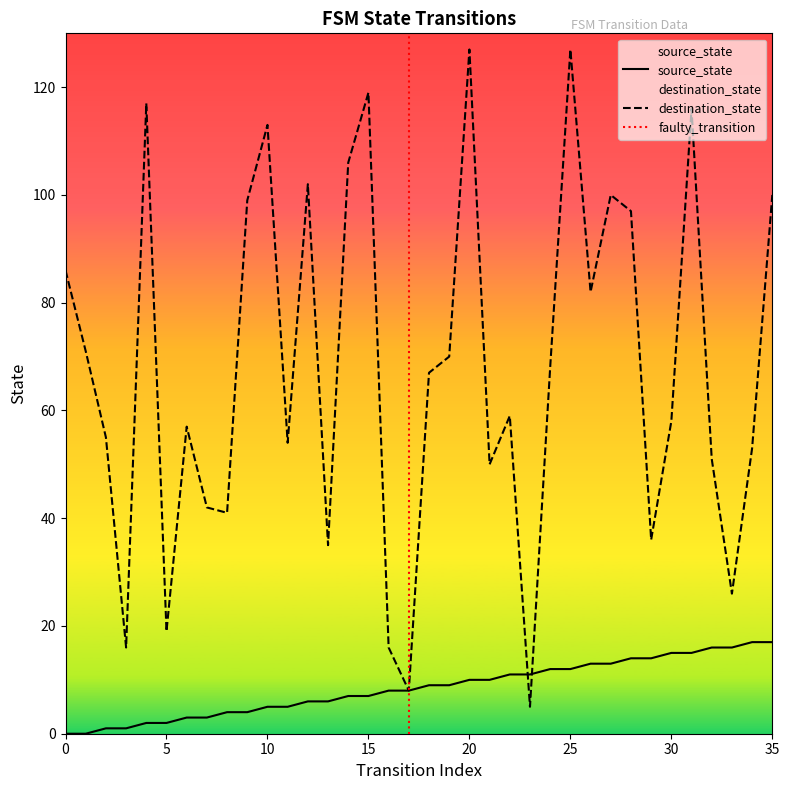

Rank the series by their maximum value, from highest to lowest.

destination_state, source_state